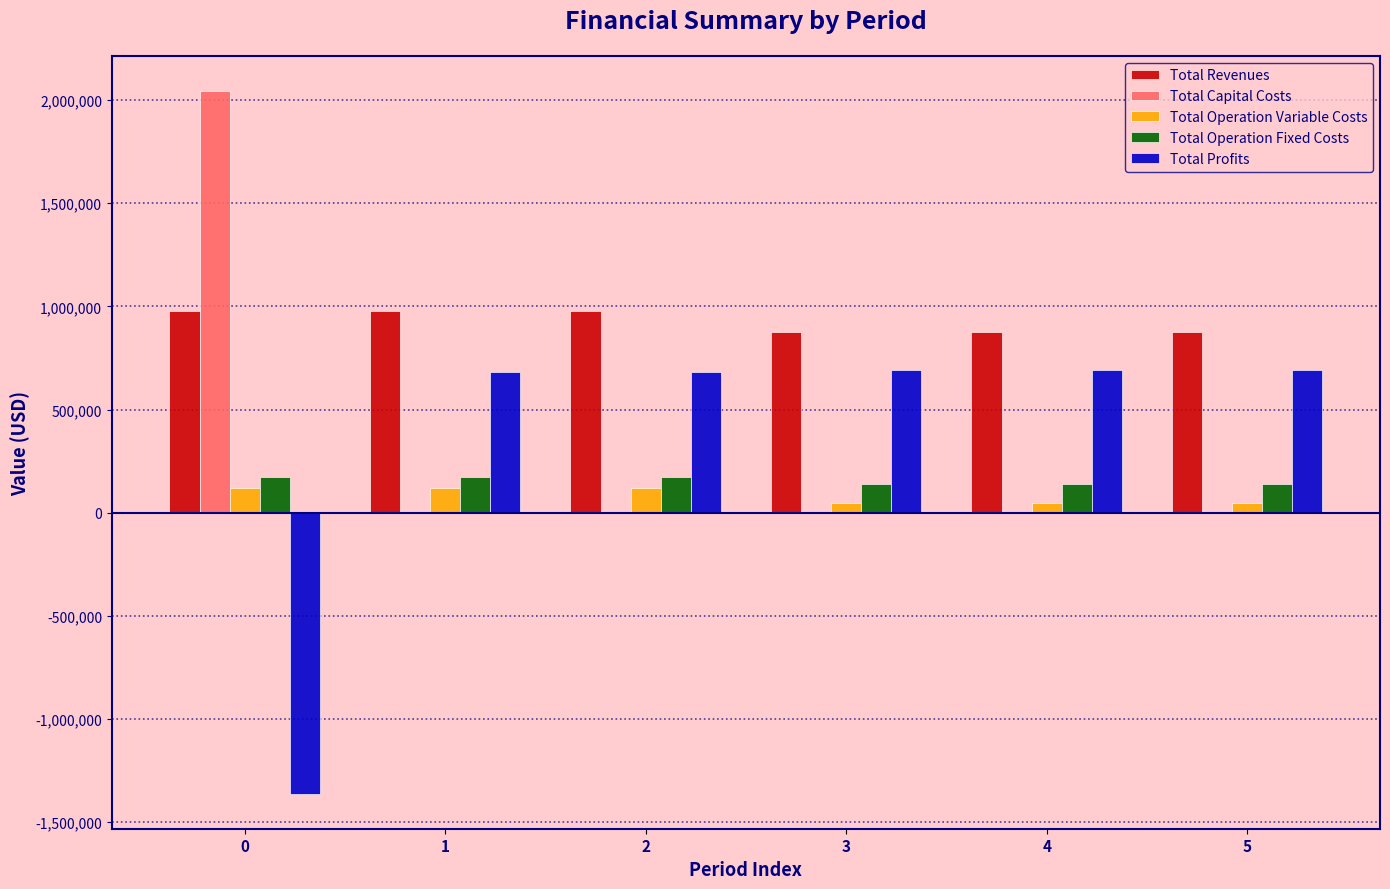

How many groups of bars are there?

6